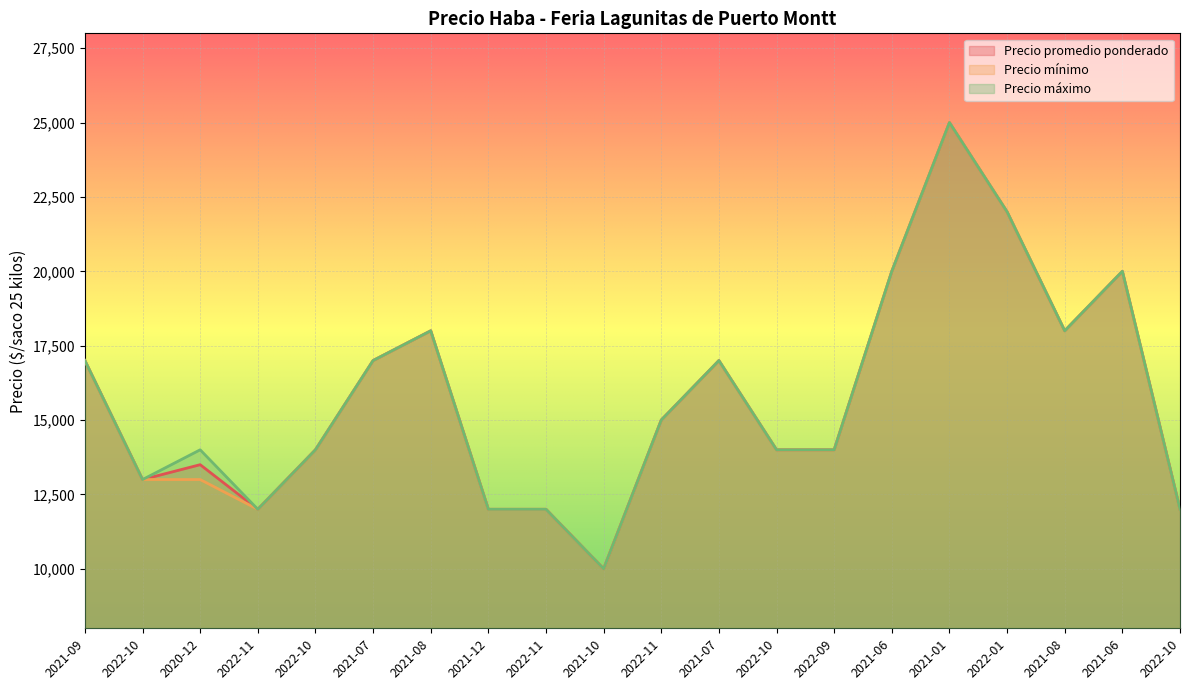

True or false: Precio máximo has a value of 18000 at 2021-08.

True